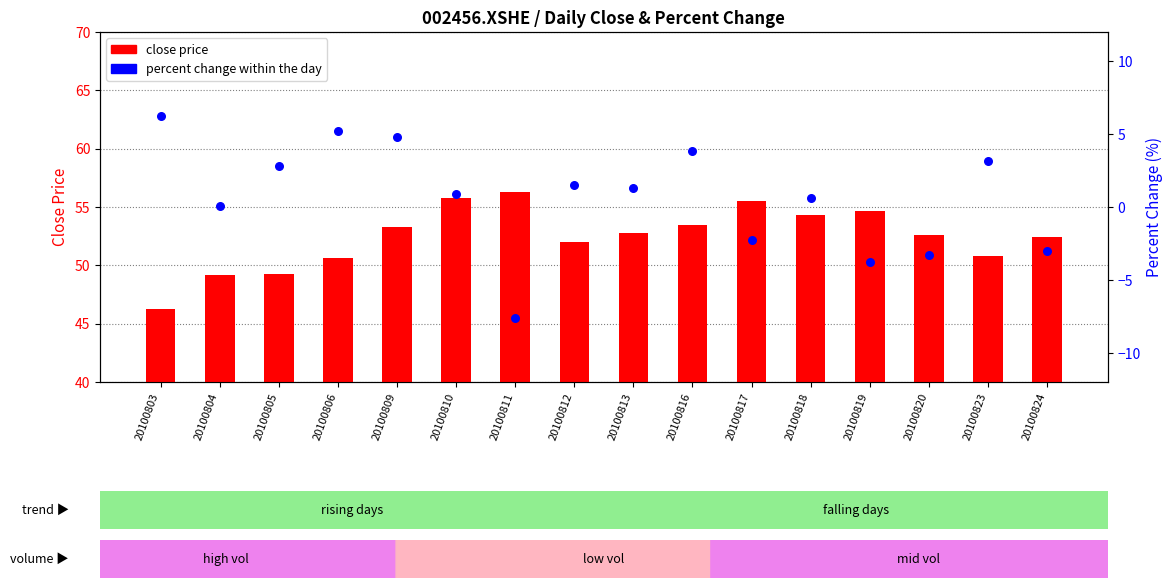

At how many categories does at least one series exceed 48?

15